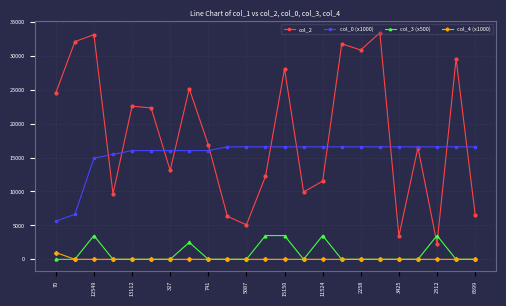

What is the value of the col_2 point at the 8th from the left?

25158.0